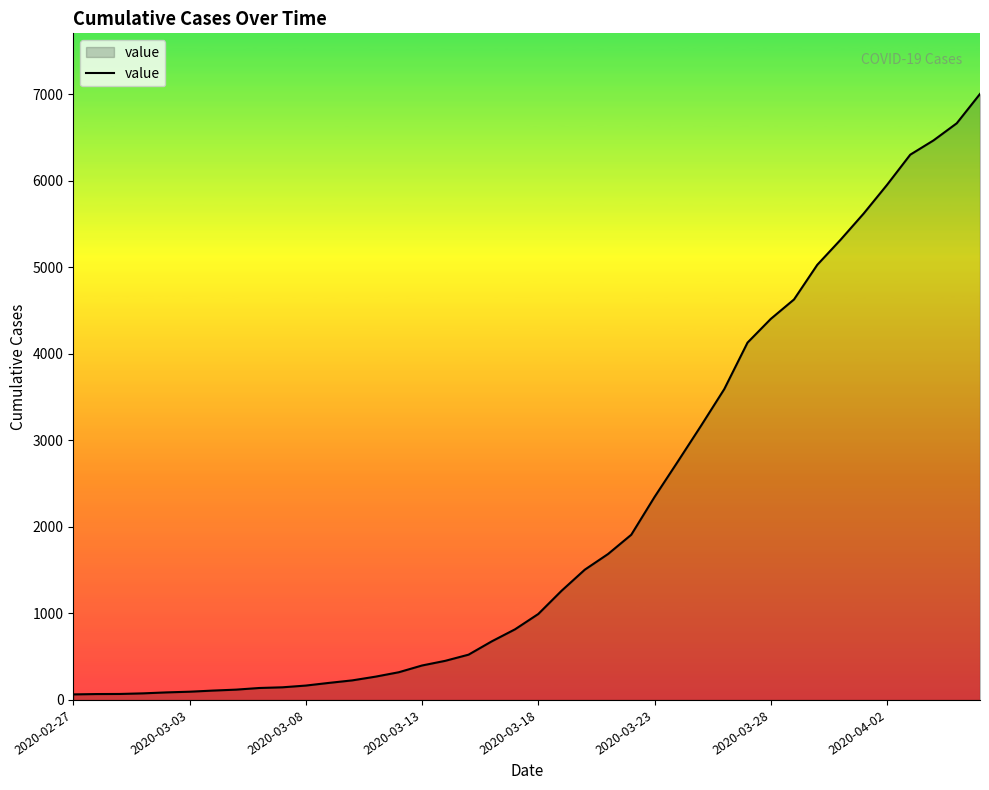

What is the difference between the maximum and minimum values?

6939